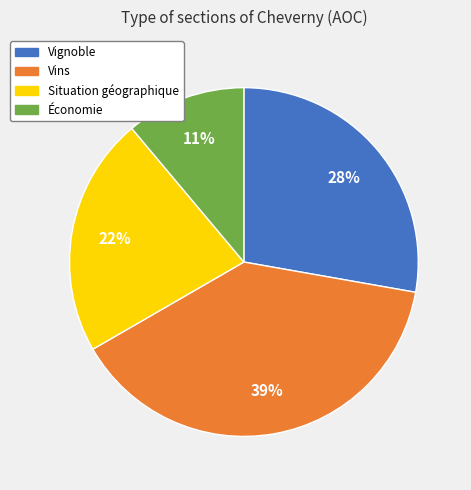

To the nearest percent, what is the difference between the Vignoble and Situation géographique slice percentages?

6%